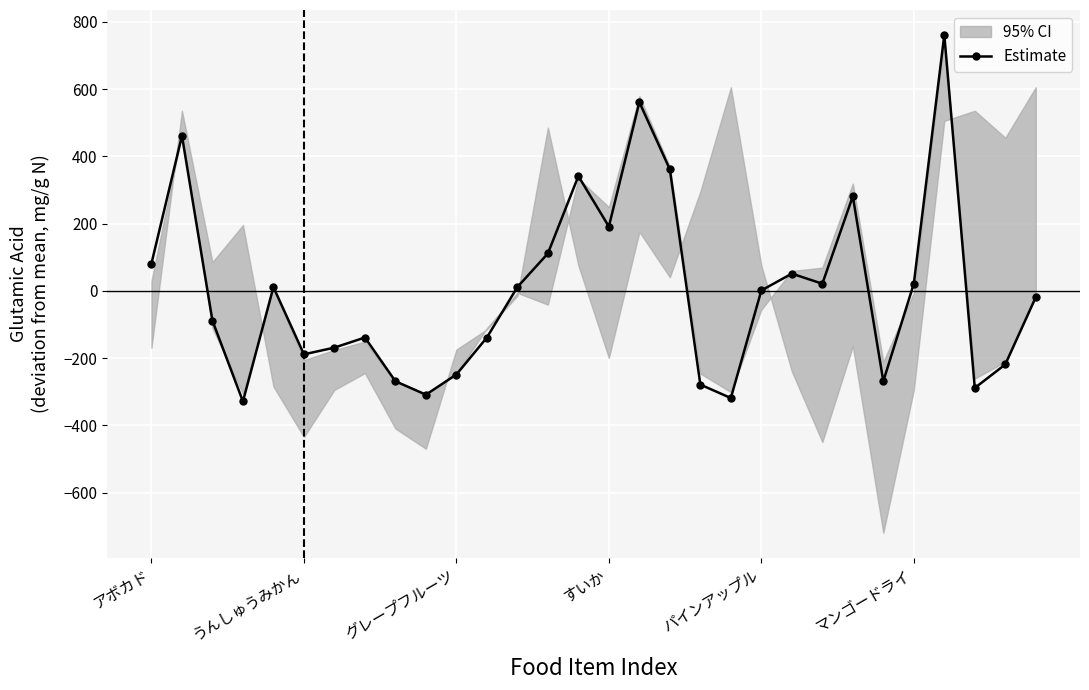

True or false: Estimate has more than 2 interior local peaks.

True